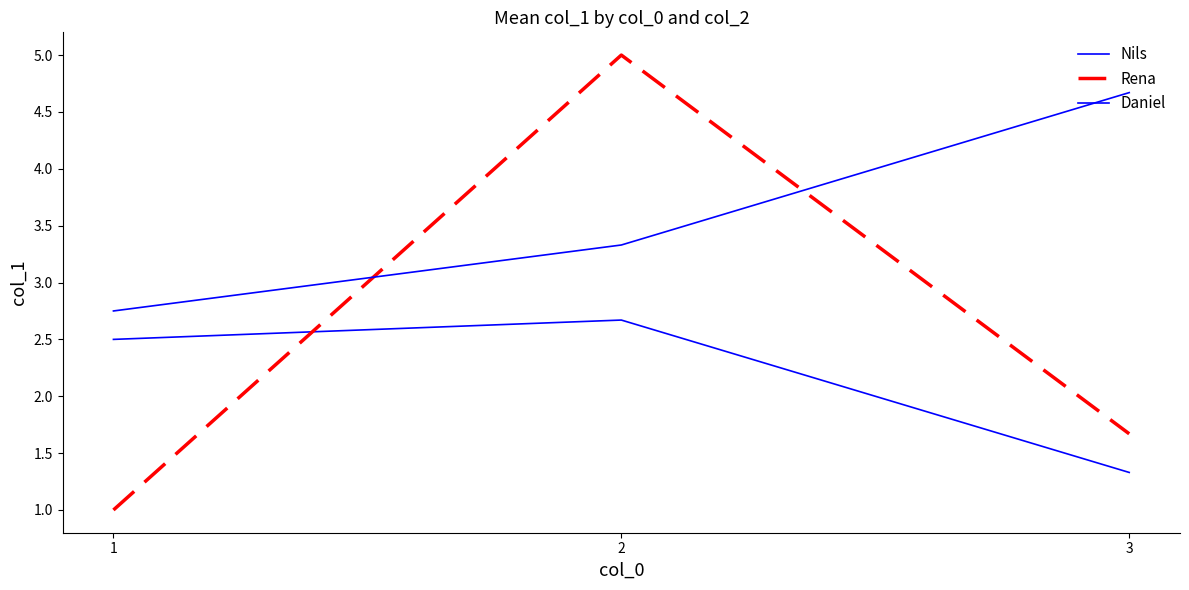

Reading right to left, list all the values displayed in this chart.

Nils: 3=1.3	2=2.7	1=2.5
Rena: 3=1.7	2=5.0	1=1.0
Daniel: 3=4.7	2=3.3	1=2.8